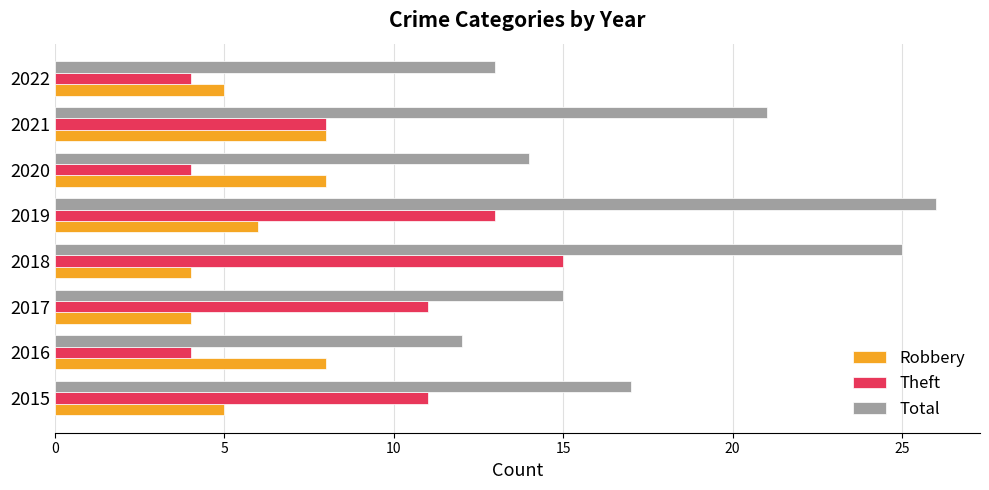

What is the difference between the highest and lowest values at 2017?

11